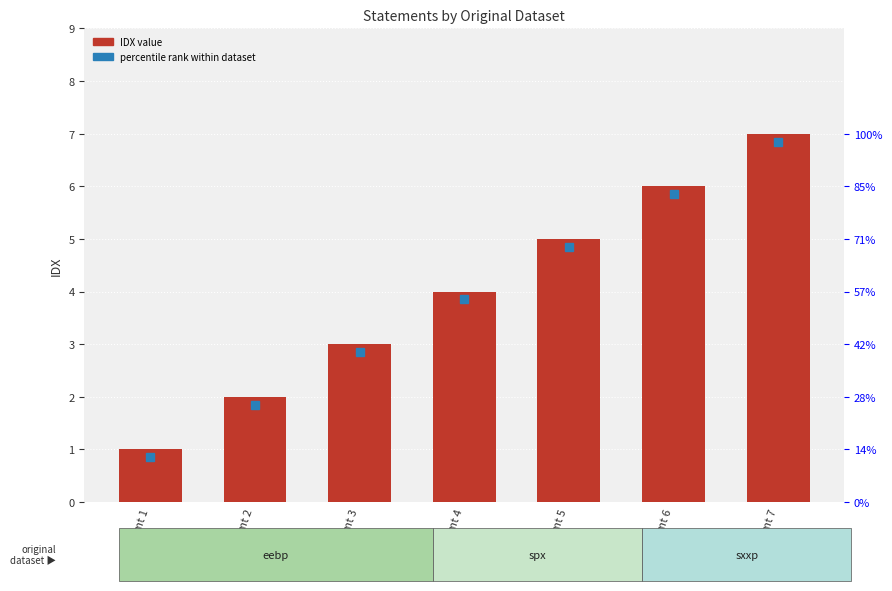

Reading right to left, extract all data points from this chart.

7	6	5	4	3	2	1